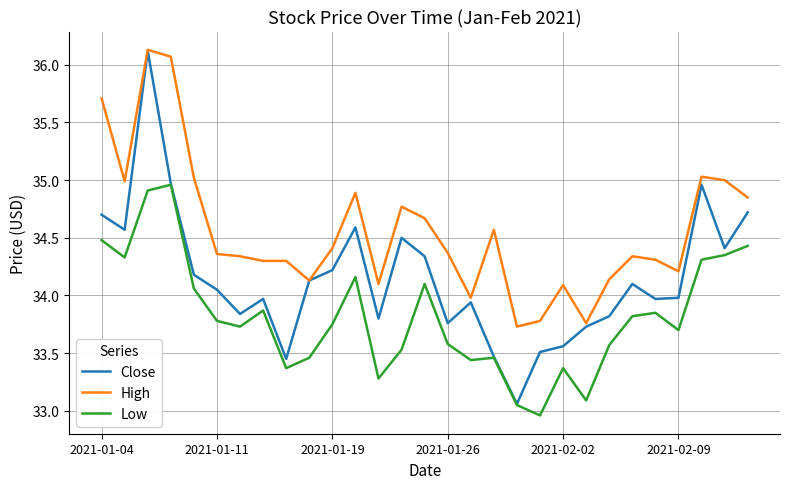

What is the greatest value displayed?

36.1